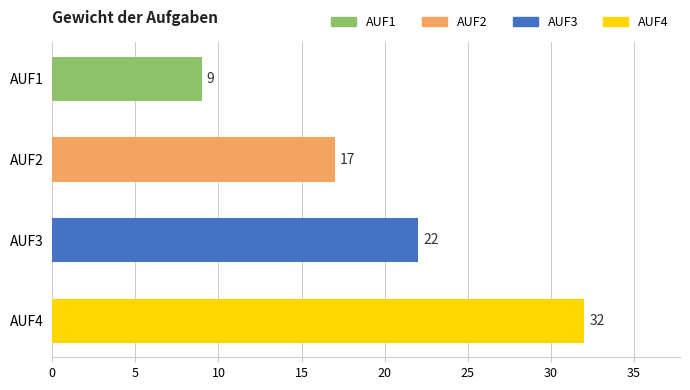

What is the value of the 3rd bar from the top?

22